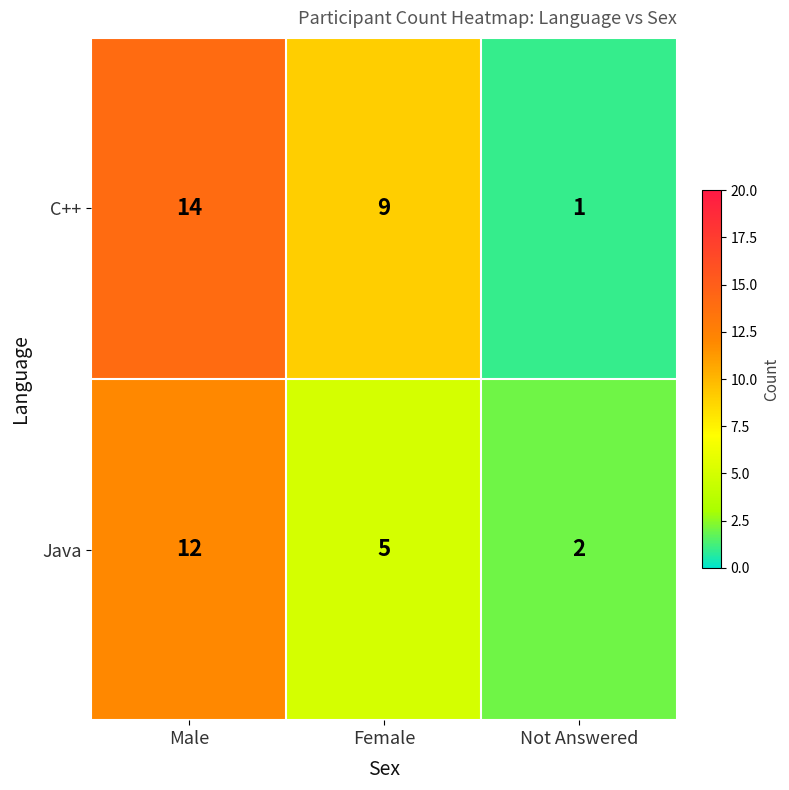

What is the total value across all series at Male?

26